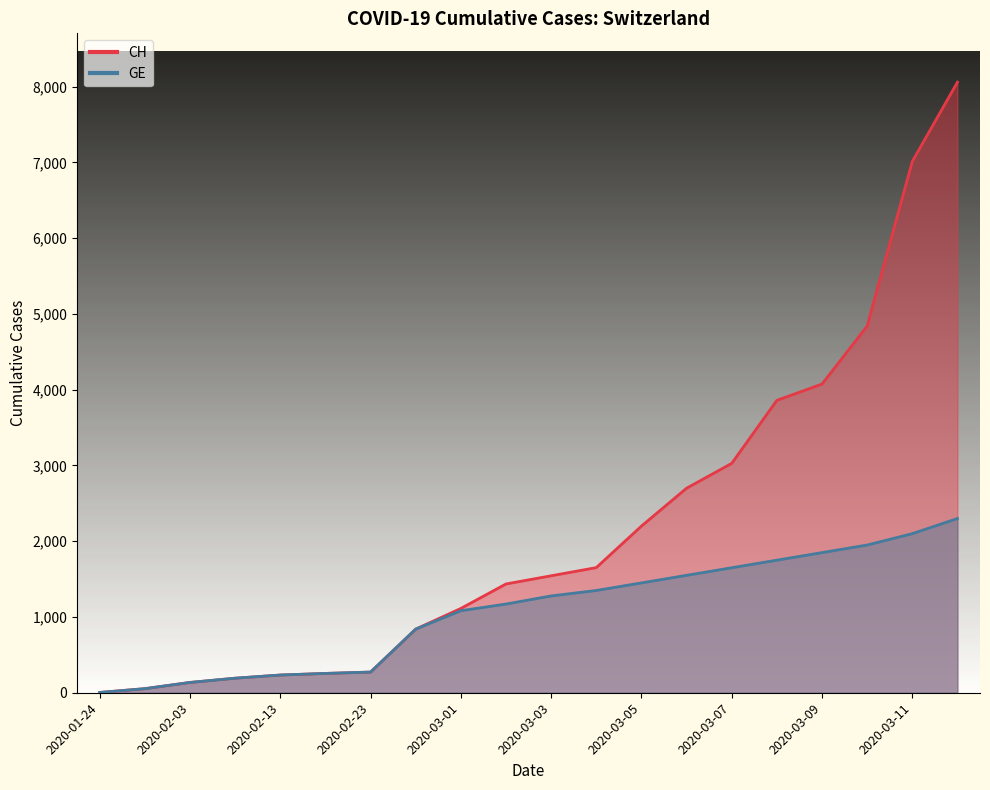

Reading right to left, what are all the values shown in this chart?

CH: 8060	7014	4840	4075	3860	3028	2700	2200	1652	1544	1436	1113	840	273	255	234	192	136	54	4
GE: 2300	2100	1950	1850	1750	1650	1550	1450	1350	1278	1171	1083	840	273	255	234	192	136	54	4